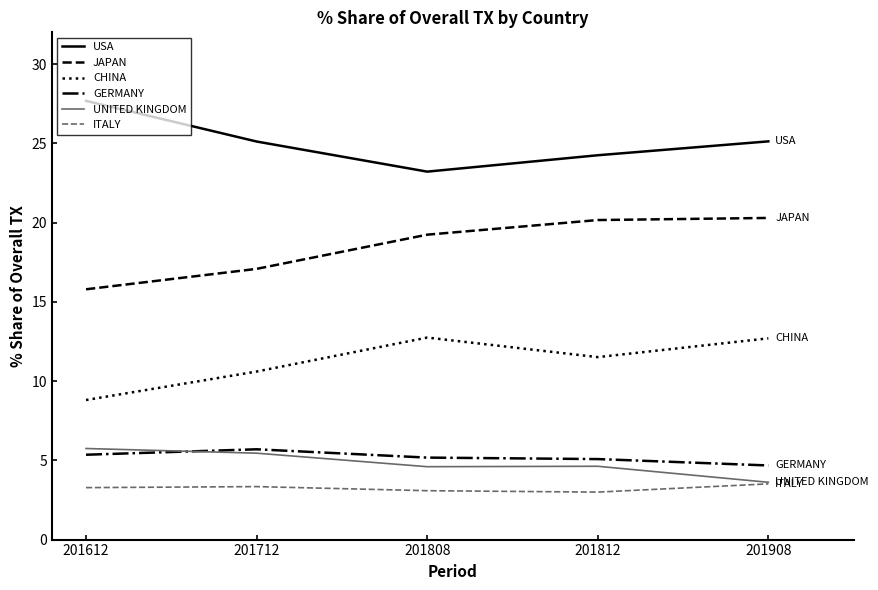

What is the approximate value of ITALY at 201612?

3.3